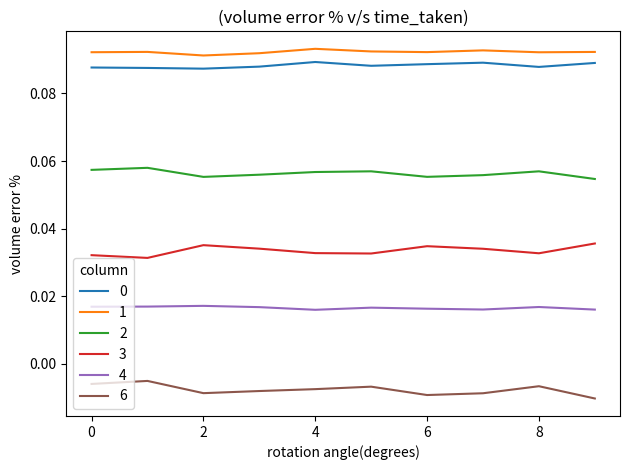

True or false: 2 and 6 intersect in this chart.

False